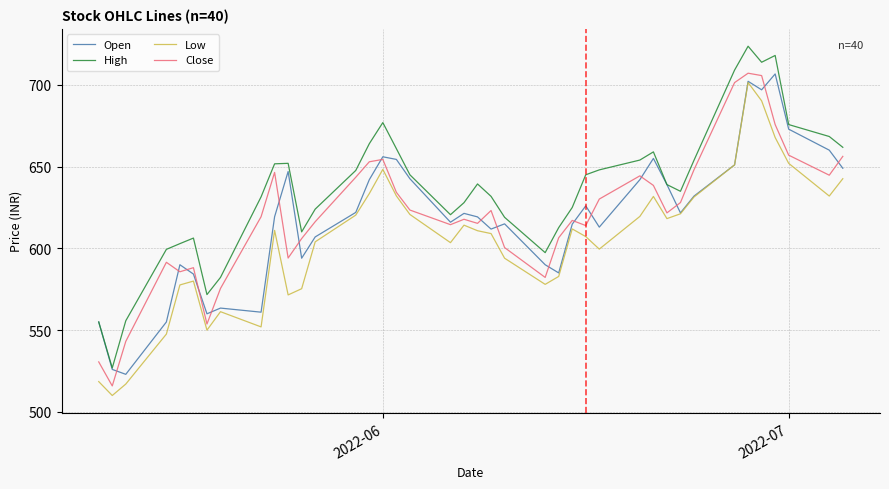

What are all the series names shown in the legend?

Open, High, Low, Close